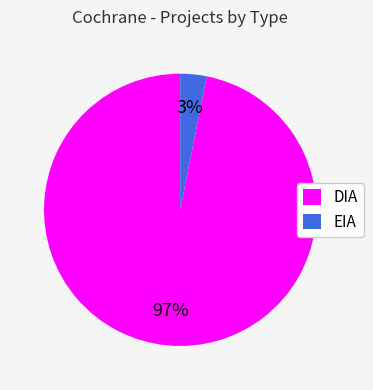

Do EIA and DIA together represent more than half of the pie?

Yes